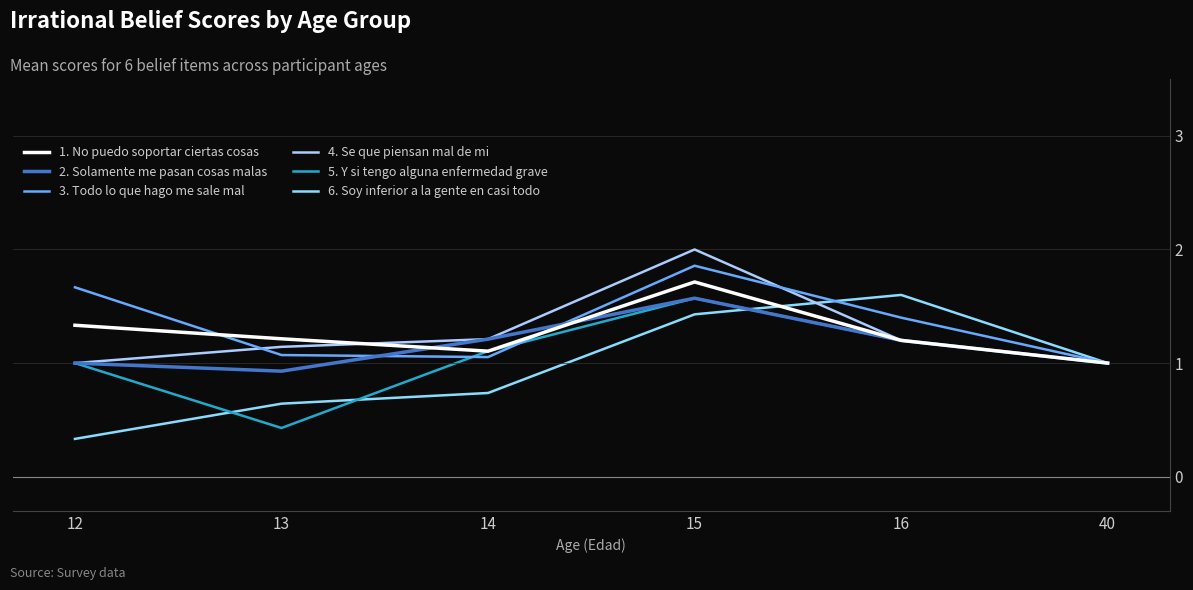

At which category does 1. No puedo soportar ciertas cosas reach its first local peak?

15